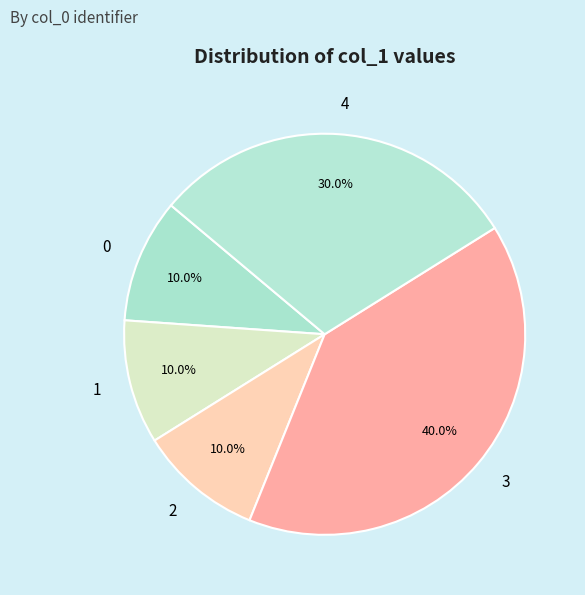

How much of the chart is everything except 1?

90.0%